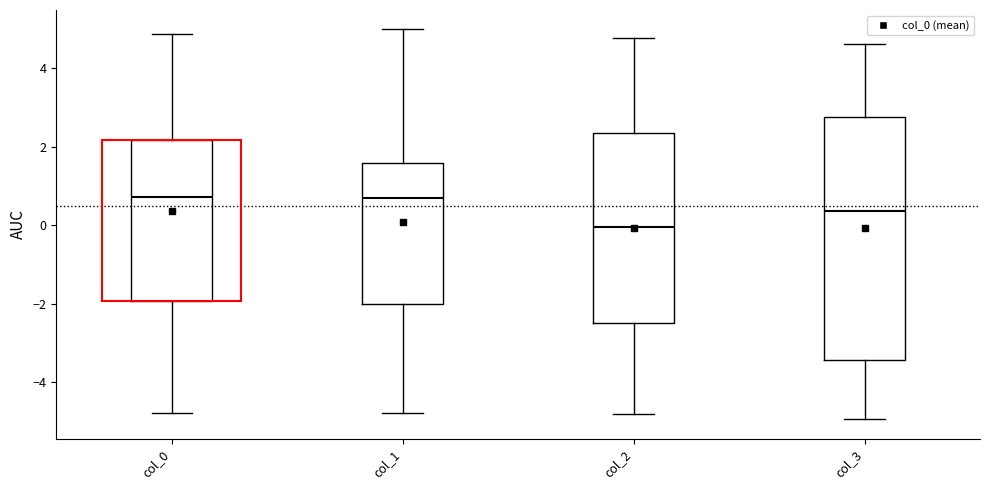

Where does the lower whisker of the box for col_1 end on the y-axis? The values are not printed on the chart, so give them approximately, as read against the axis.

-4.8